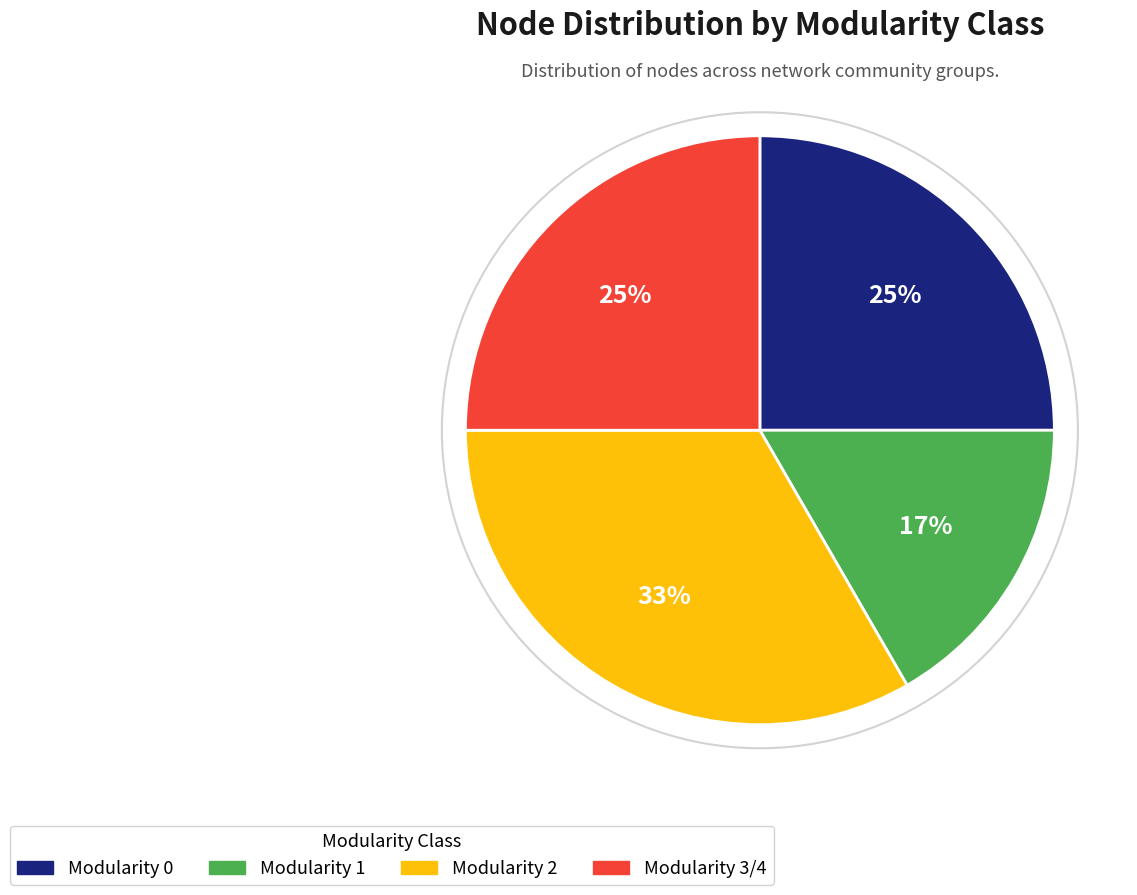

To the nearest percent, what is the average slice percentage?

25%